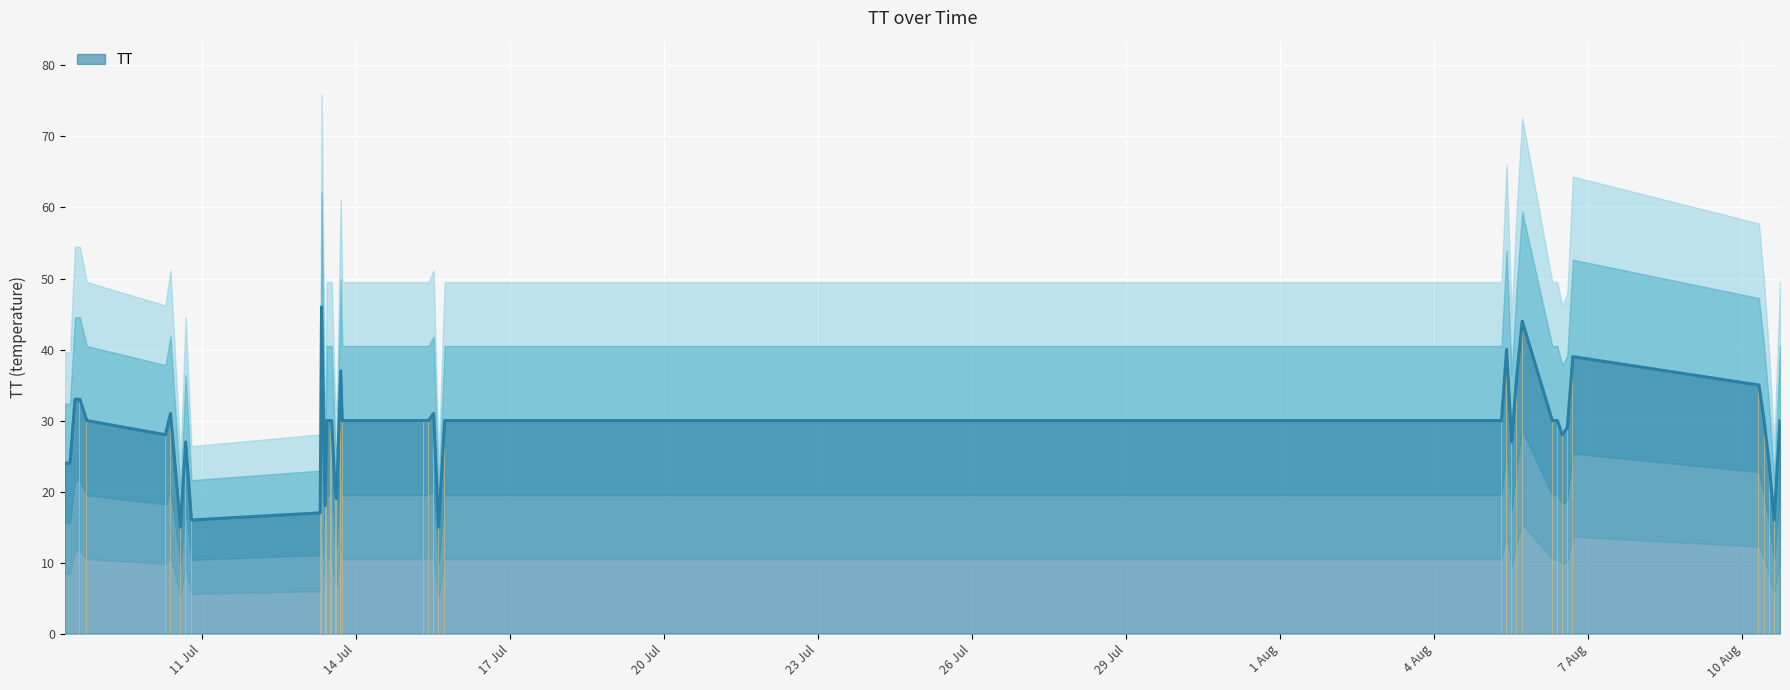

What value does the data have at 2015-07-13T10:17:43?

30